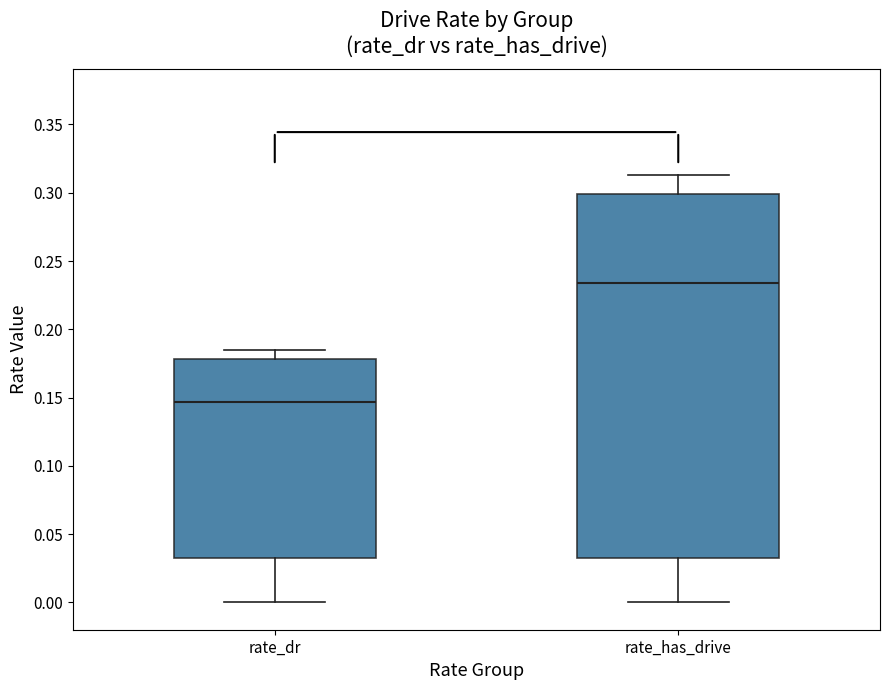

Which box is the tallest, from its lower edge to its upper edge?

rate_has_drive